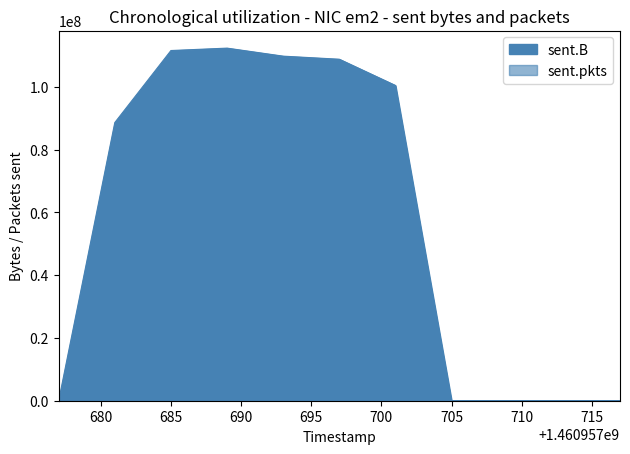

The sent.B series shows 58629268 at 1460957701. True or false?

False